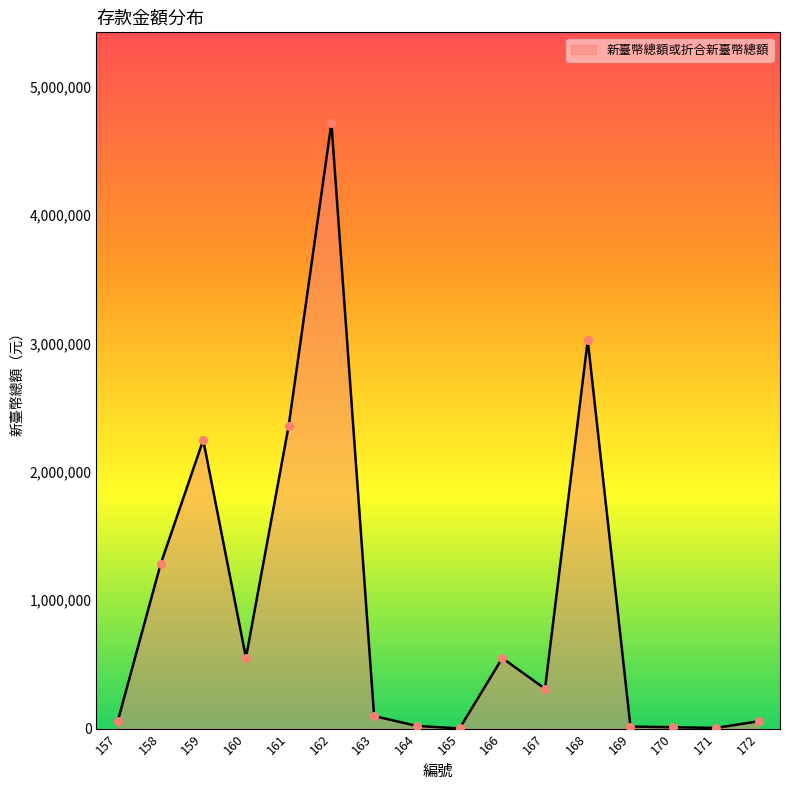

Which has a higher value, 170 or 159?

159